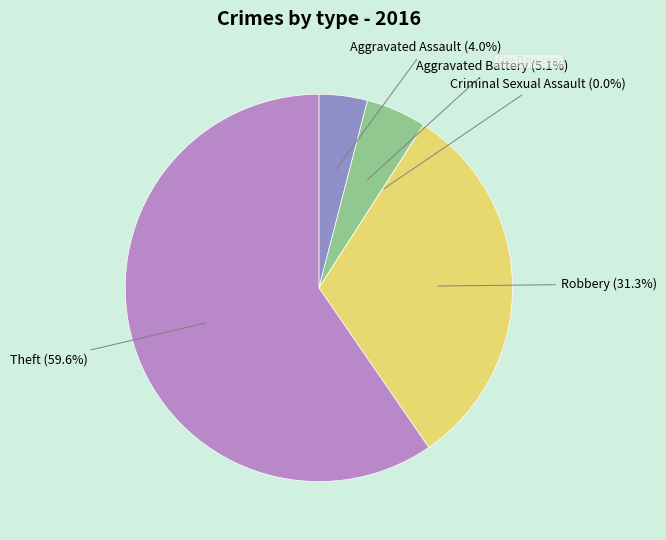

To the nearest percent, what is the difference between the largest and smallest slice percentages?

60%